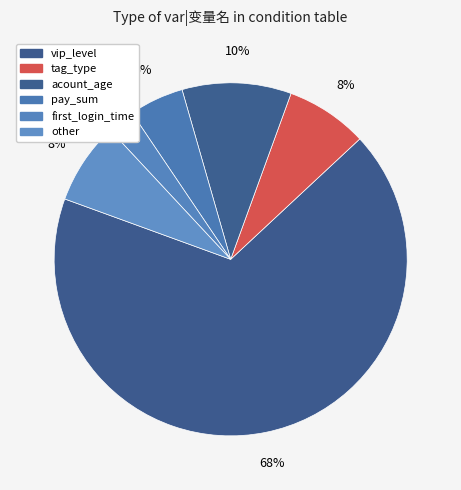

To the nearest percent, what is the average slice percentage?

17%